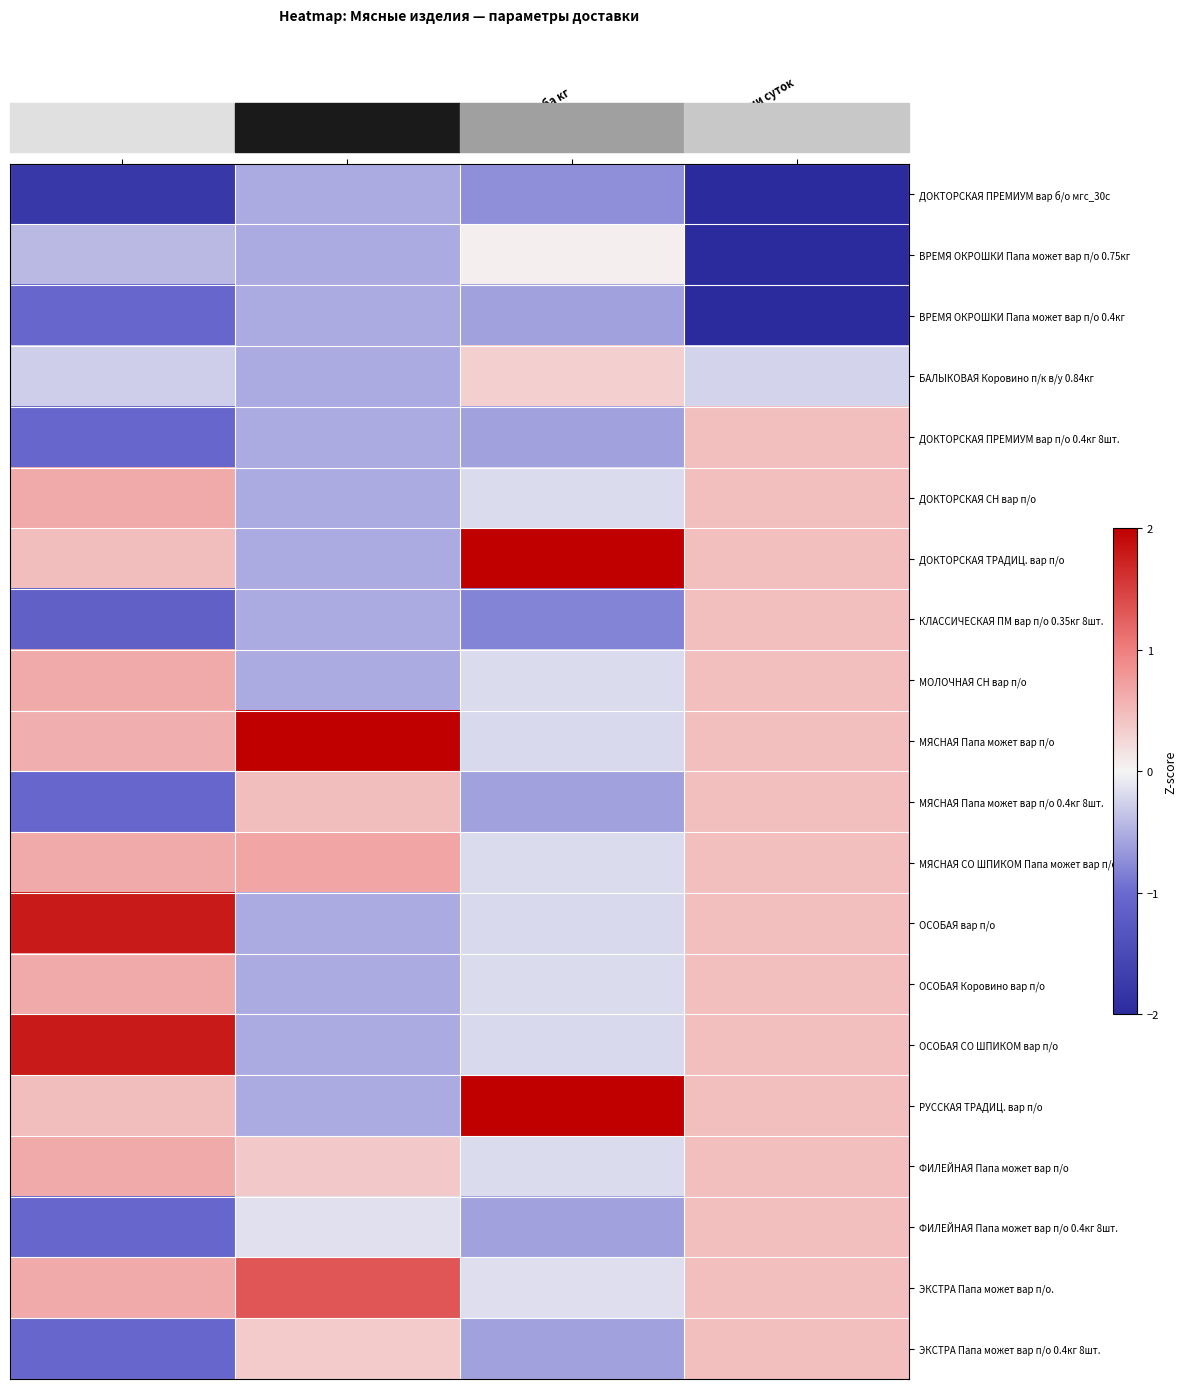

List the series in order of their peak value, lowest first.

ДОКТОРСКАЯ ПРЕМИУМ вар б/о мгс_30с, ВРЕМЯ ОКРОШКИ Папа может вар п/о 0.4кг, ВРЕМЯ ОКРОШКИ Папа может вар п/о 0.75кг, БАЛЫКОВАЯ Коровино п/к в/у 0.84кг, ДОКТОРСКАЯ ПРЕМИУМ вар п/о 0.4кг 8шт., КЛАССИЧЕСКАЯ ПМ вар п/о 0.35кг 8шт., ФИЛЕЙНАЯ Папа может вар п/о 0.4кг 8шт., ЭКСТРА Папа может вар п/о 0.4кг 8шт., МЯСНАЯ Папа может вар п/о 0.4кг 8шт., ДОКТОРСКАЯ СН вар п/о, МОЛОЧНАЯ СН вар п/о, ОСОБАЯ Коровино вар п/о, ФИЛЕЙНАЯ Папа может вар п/о, МЯСНАЯ СО ШПИКОМ Папа может вар п/о, ЭКСТРА Папа может вар п/о., ОСОБАЯ вар п/о, ОСОБАЯ СО ШПИКОМ вар п/о, ДОКТОРСКАЯ ТРАДИЦ. вар п/о, МЯСНАЯ Папа может вар п/о, РУССКАЯ ТРАДИЦ. вар п/о